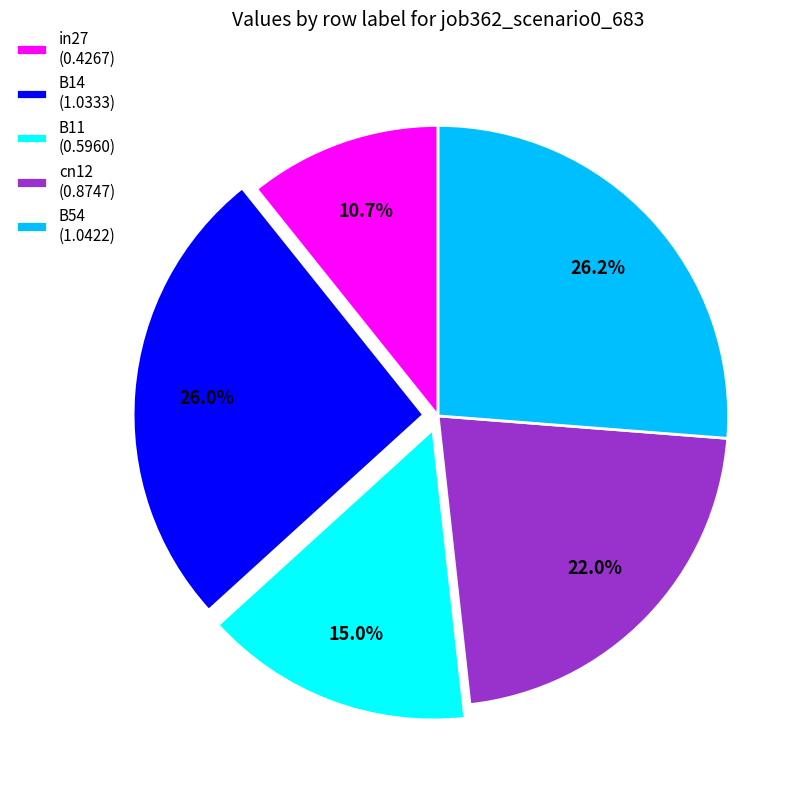

Between B11 (0.5960) and B54 (1.0422), which is larger?

B54 (1.0422)